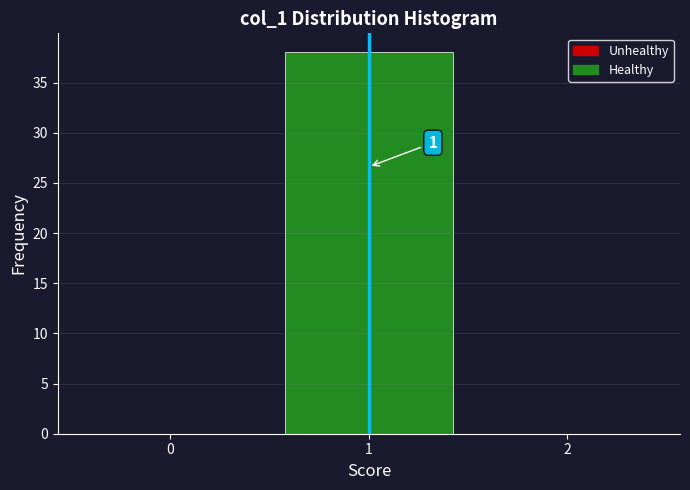

Over which range of the x-axis is the bar tallest?

0.5 to 1.5